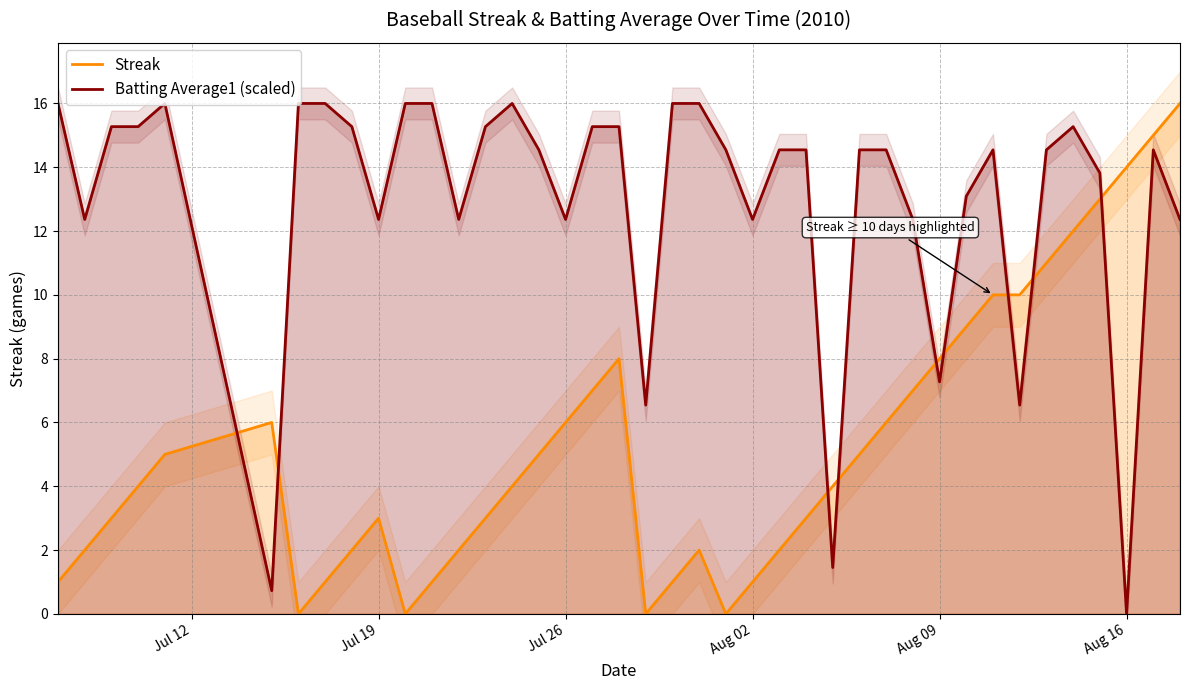

What are all the series names shown in the legend?

Streak, Batting Average1 (scaled)